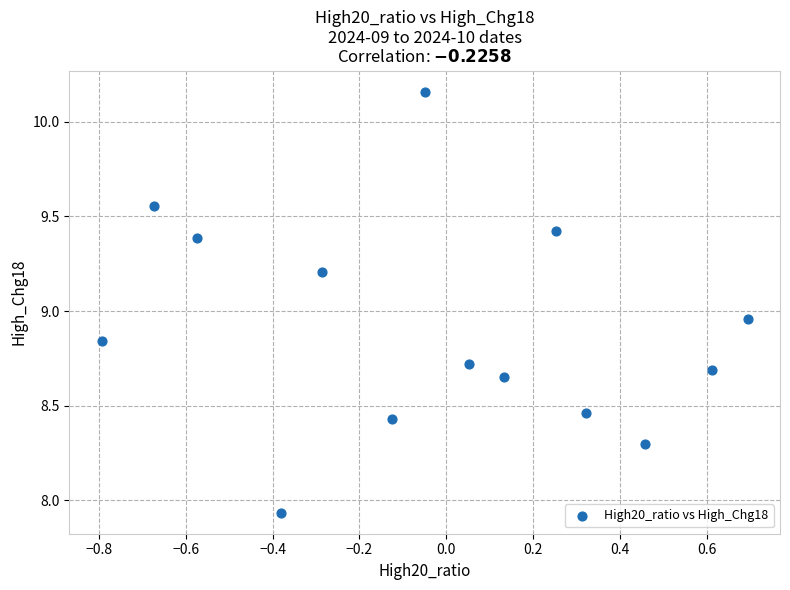

What is the range of Y values (max minus min)?

2.2